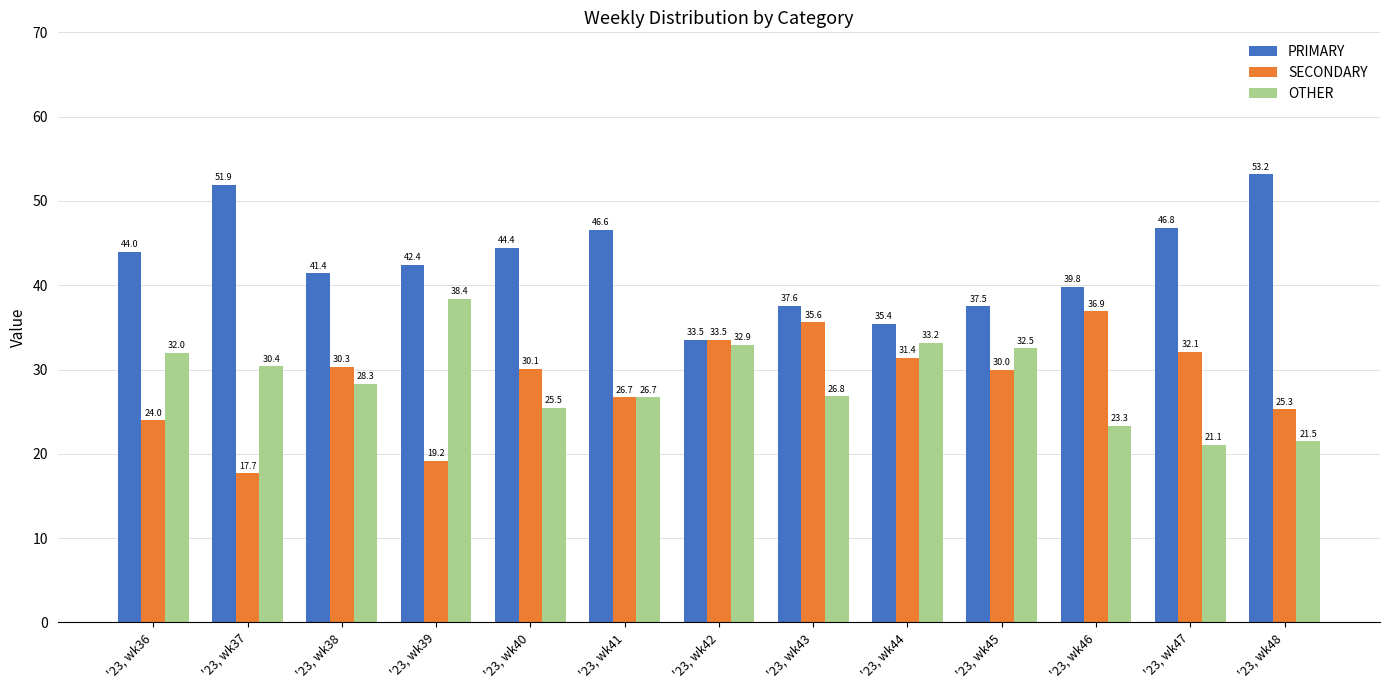

At how many categories does at least one series exceed 33?

13